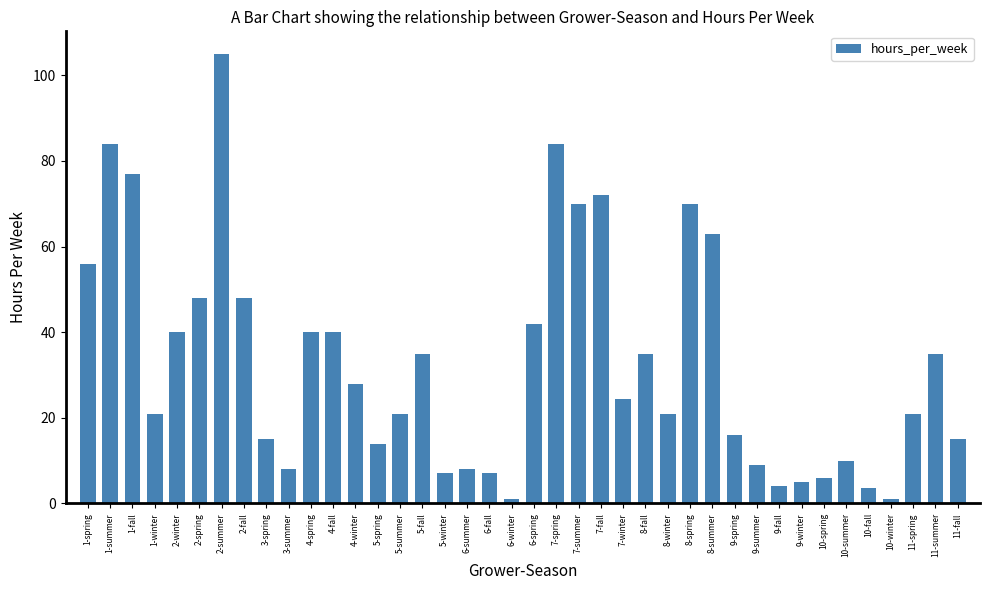

What is the value of the 32nd bar from the left?

4.0